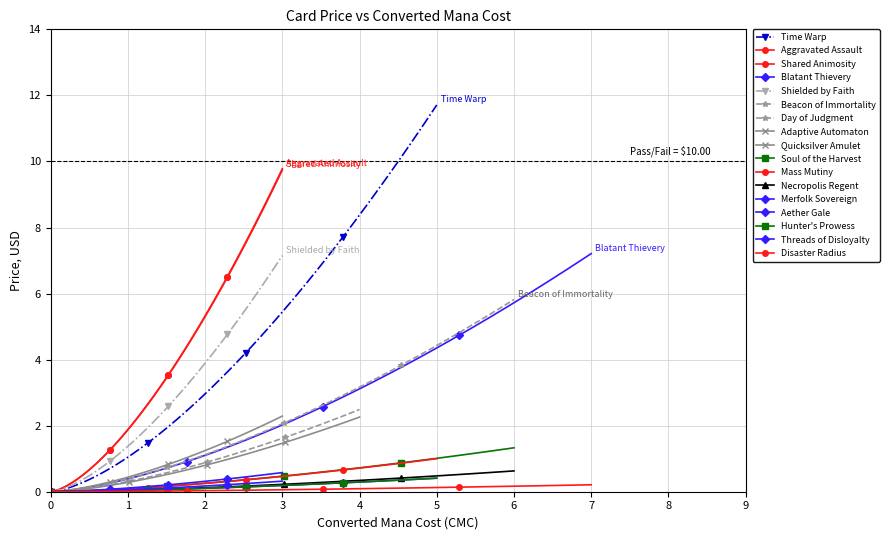

True or false: the data shows 0.6 at Aether Gale.

False